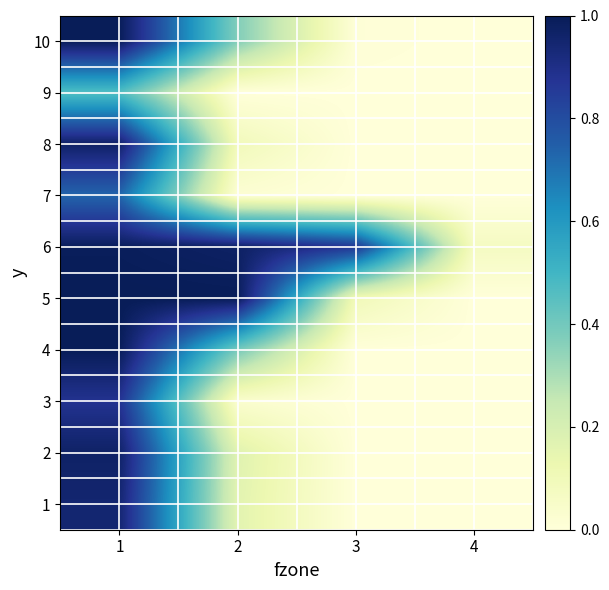

Reading left to right, extract all data points from this chart.

1: 1=0.9	2=0.2	3=0.0	4=0.0
2: 1=1.0	2=0.2	3=0.0	4=0.0
3: 1=0.9	2=0.0	3=0.0	4=0.0
4: 1=1.0	2=0.4	3=0.0	4=0.0
5: 1=1.0	2=1.0	3=0.1	4=0.0
6: 1=1.0	2=1.0	3=0.9	4=0.1
7: 1=0.7	2=0.0	3=0.0	4=0.0
8: 1=1.0	2=0.1	3=0.0	4=0.0
9: 1=0.5	2=0.0	3=0.0	4=0.0
10: 1=1.0	2=0.4	3=0.0	4=0.0